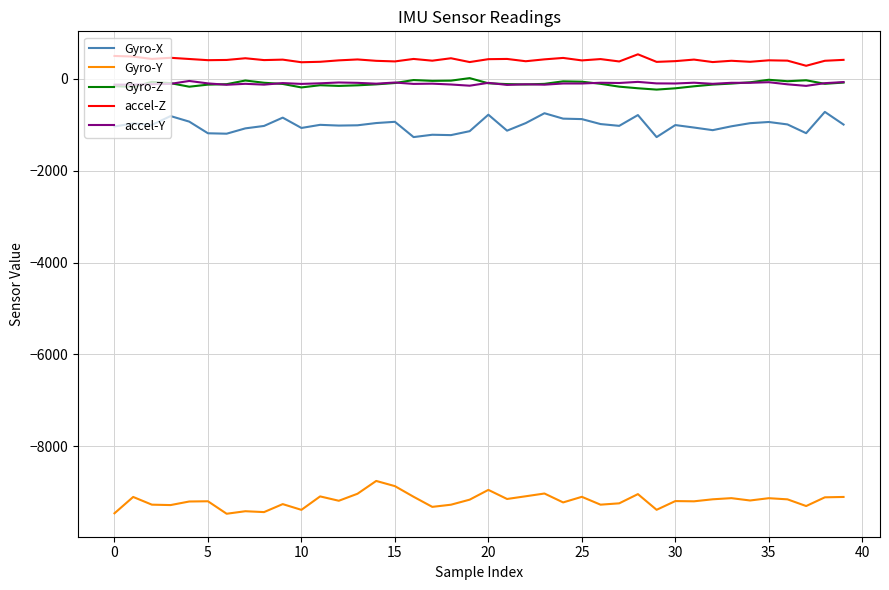

What is the maximum value for Gyro-Y?

-8759